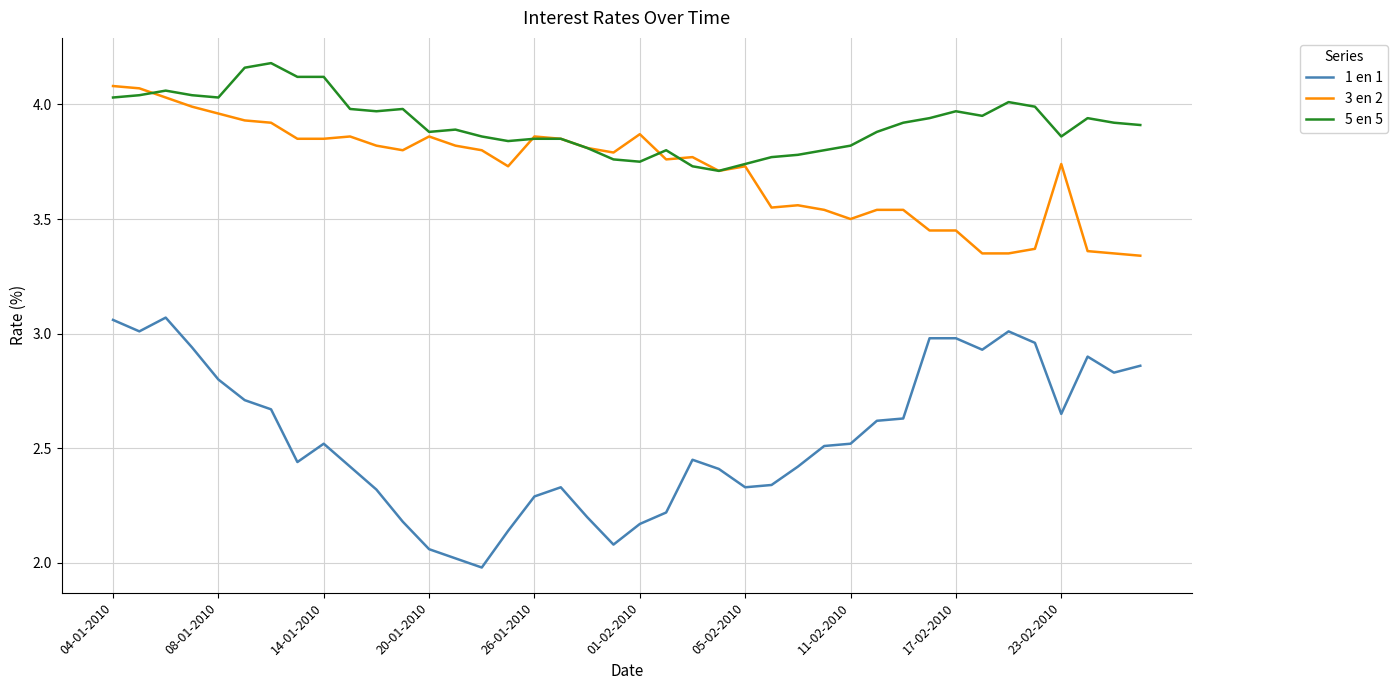

Which series has the largest total across all categories?

5 en 5